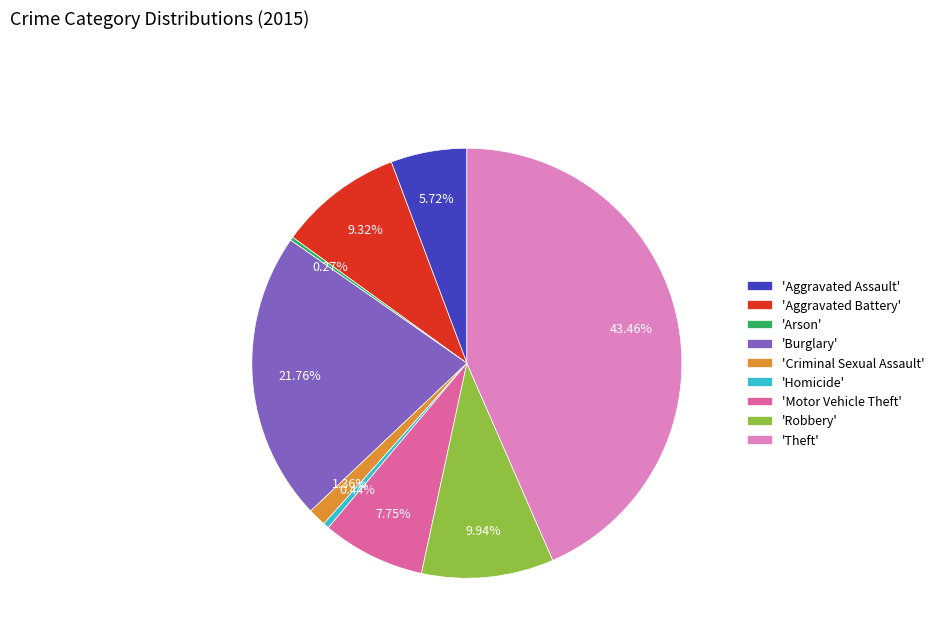

What is the largest slice in the pie chart?

'Theft'